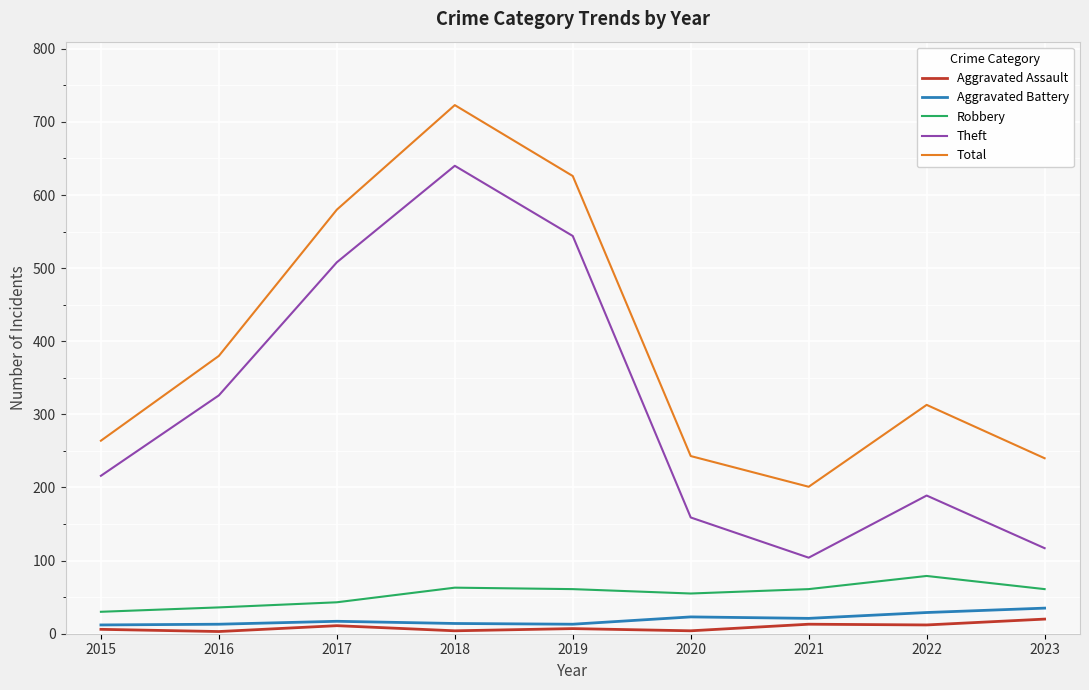

Where does the Robbery series first go above 61?

2018